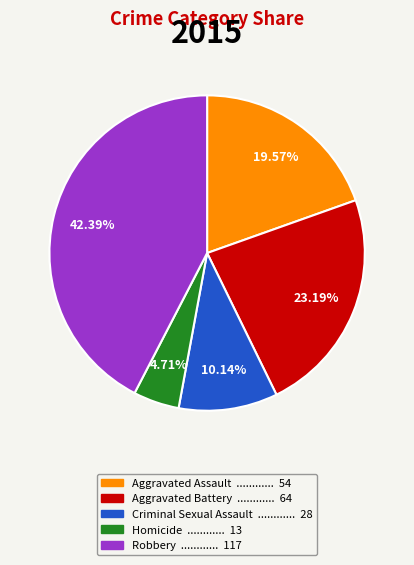

Which slice is the smallest?

Homicide